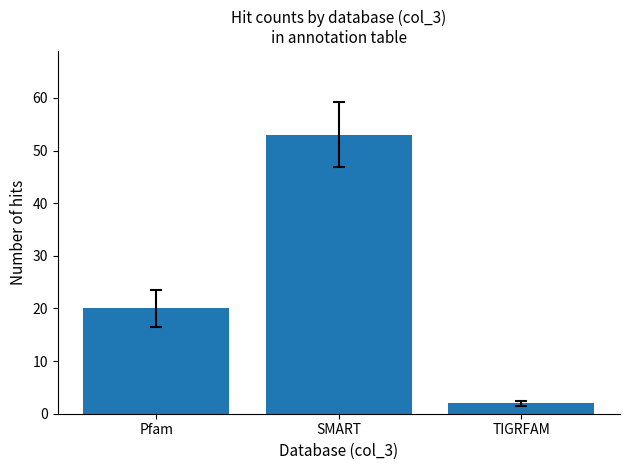

What is the change in value from SMART to TIGRFAM?

-51